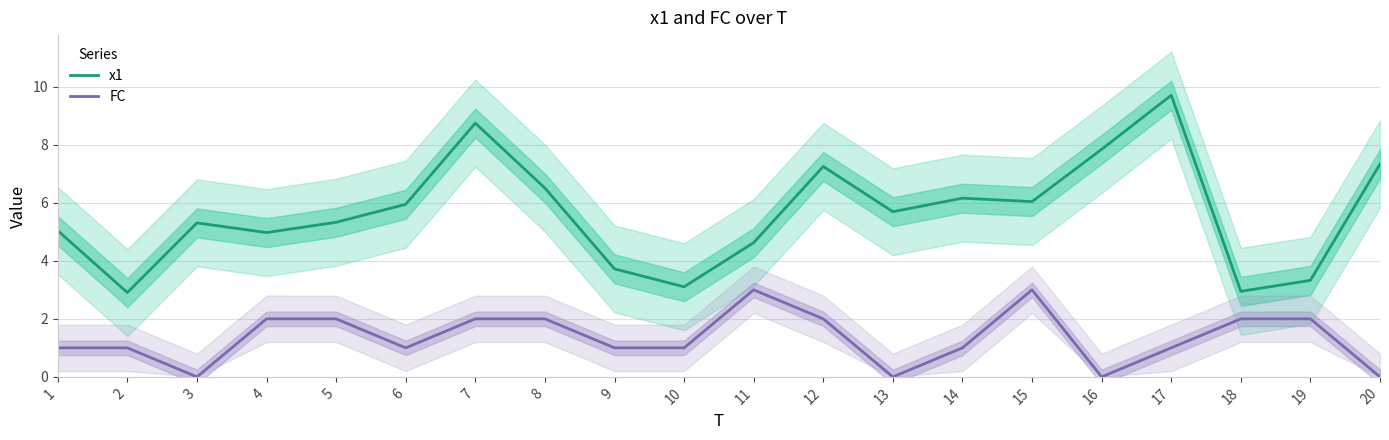

What is the sum of all x1 values?

112.5